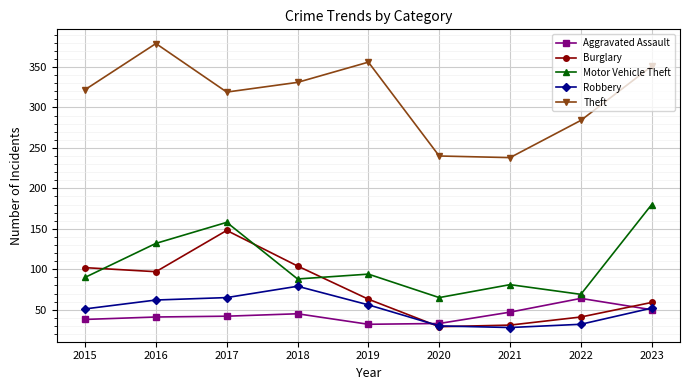

Does the chart have visible grid lines?

Yes